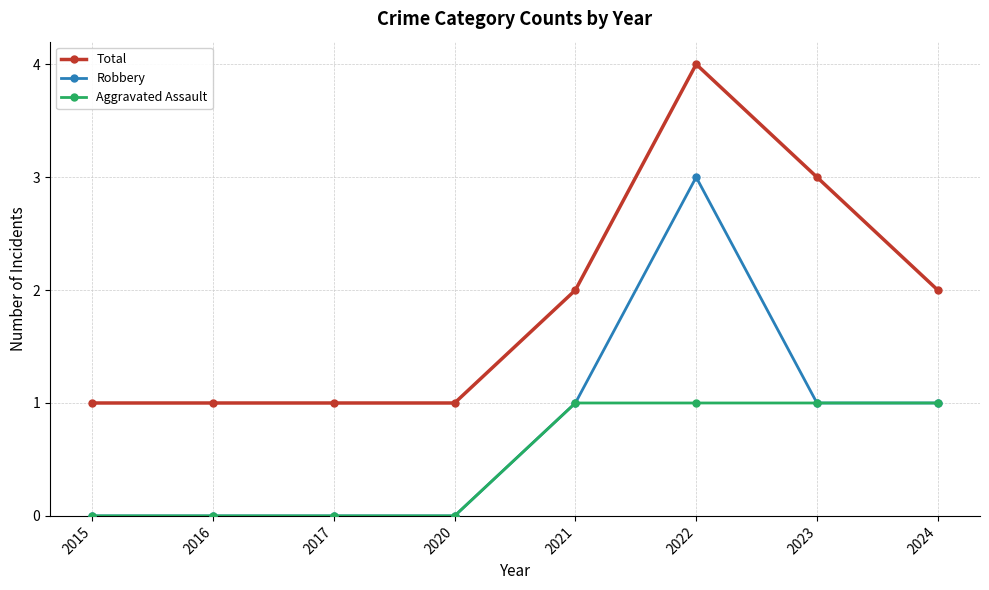

List the series in order of their peak value, lowest first.

Aggravated Assault, Robbery, Total